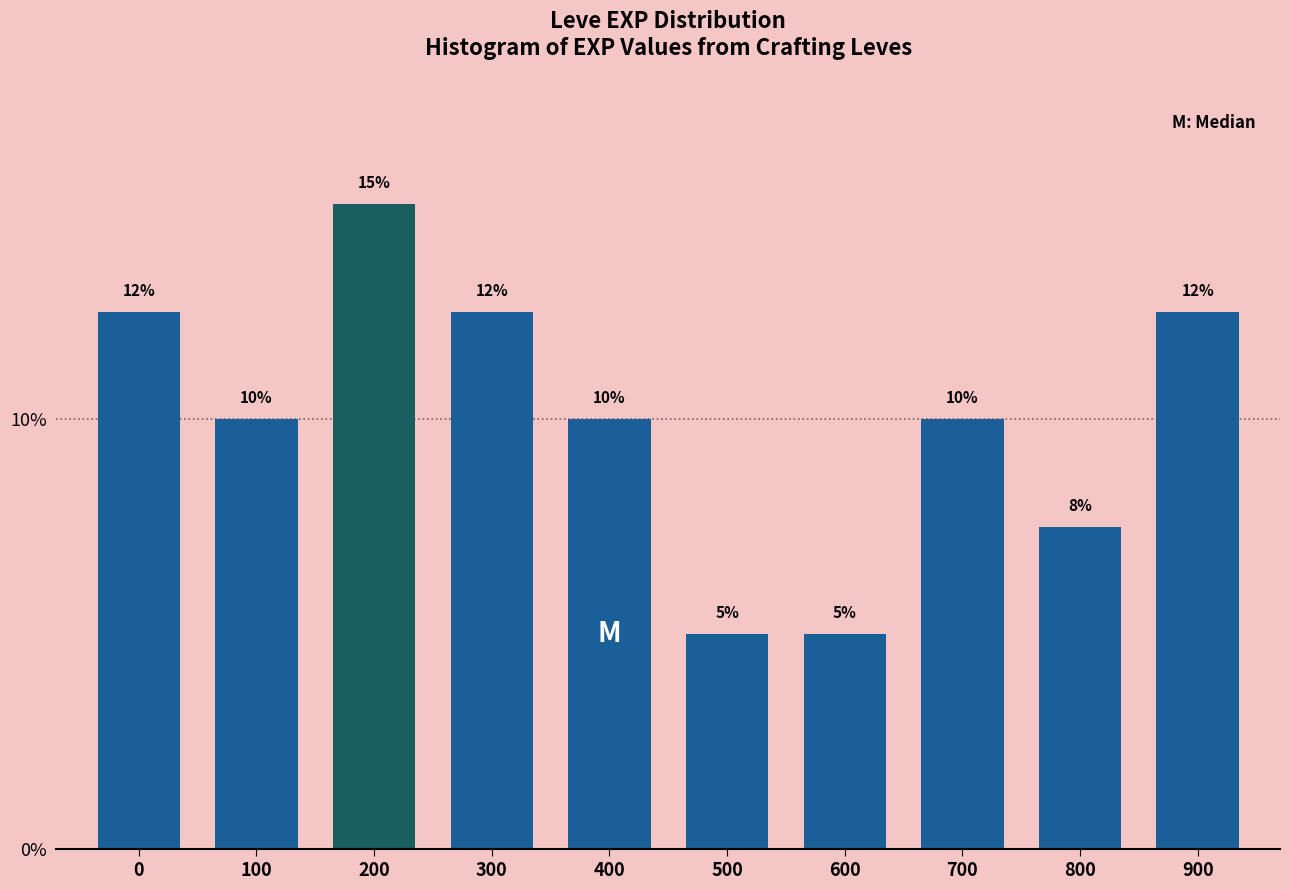

What is the difference between the maximum and minimum values?

10.0